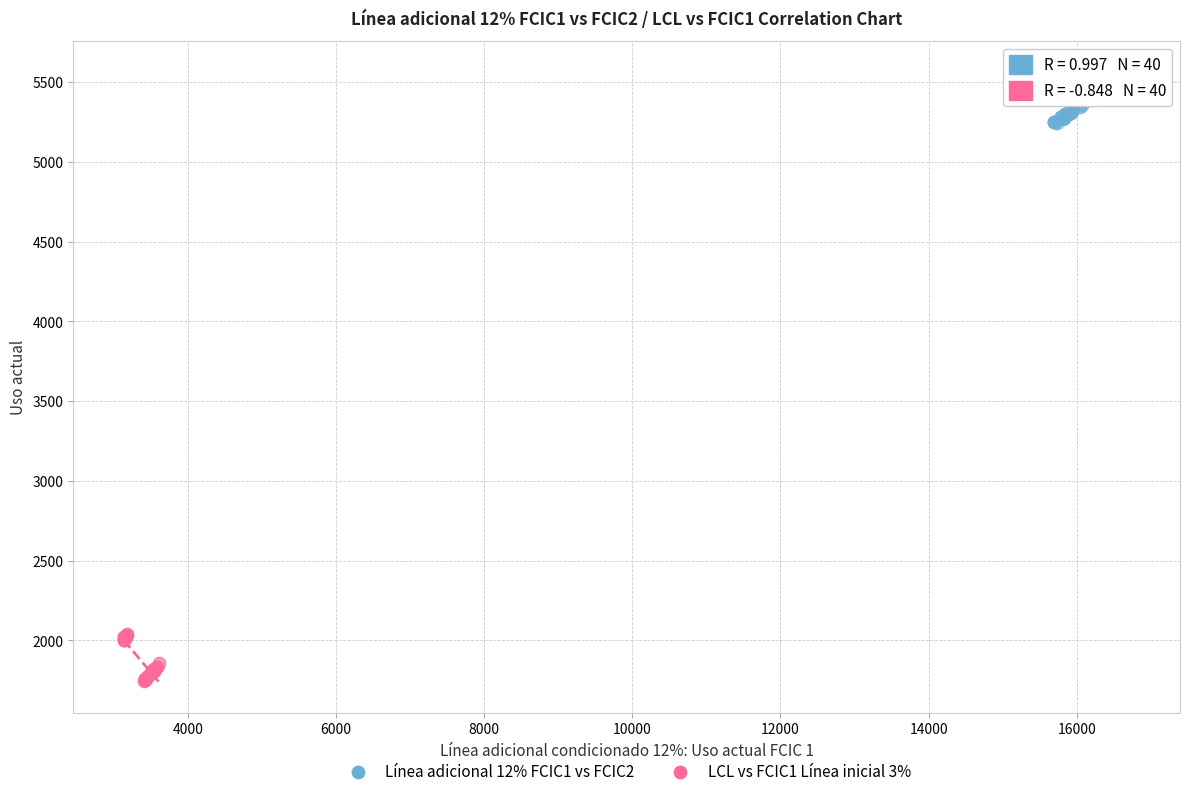

Which series contains the highest Y value?

Línea adicional 12% FCIC1 vs FCIC2